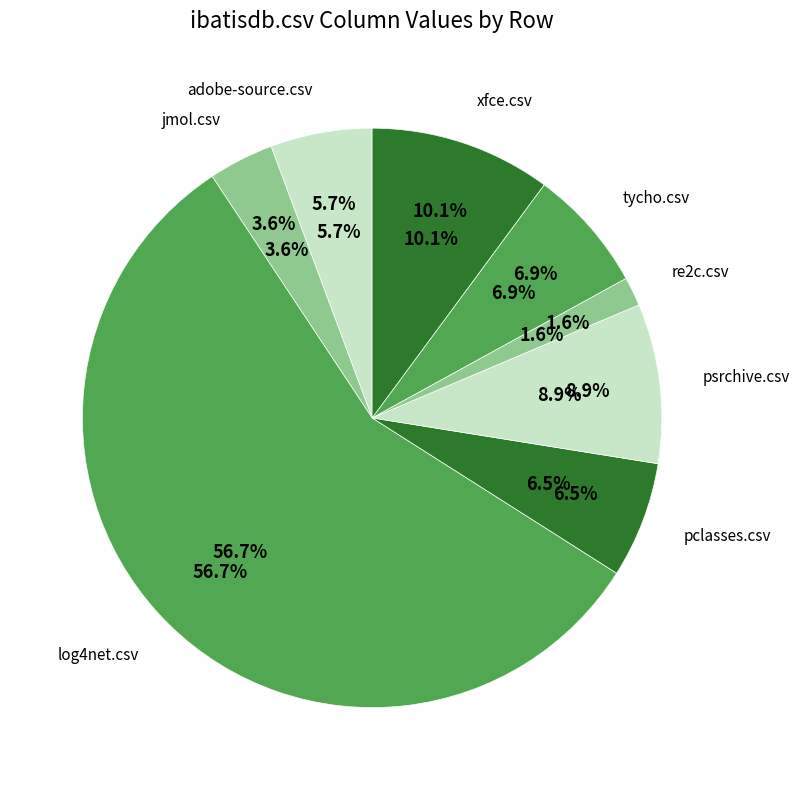

To the nearest percent, what is the difference between the psrchive.csv and re2c.csv slice percentages?

7%